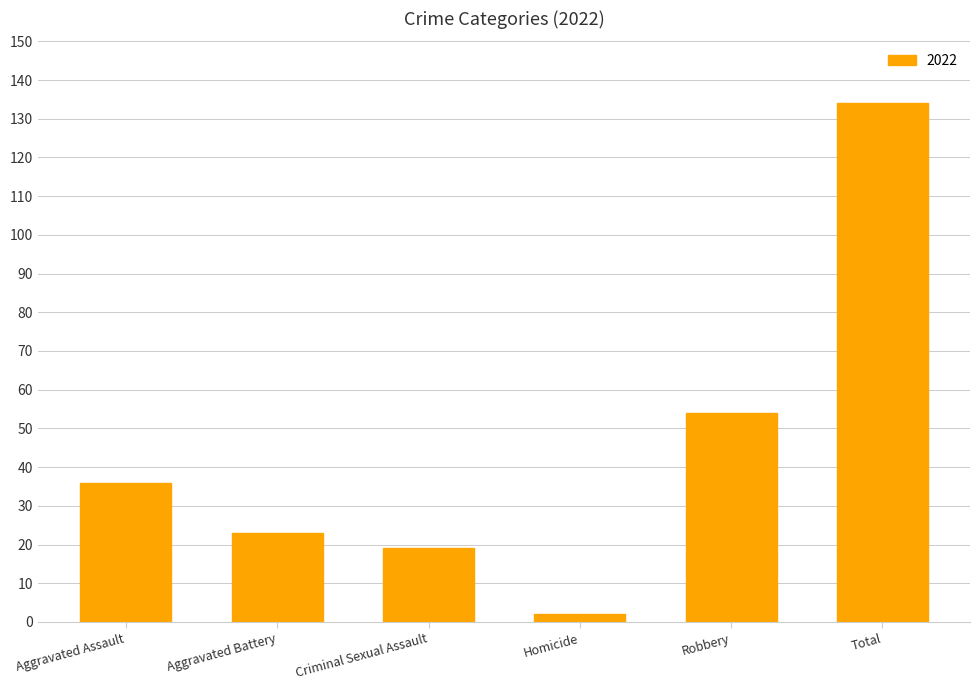

Which label corresponds to the largest value in the chart?

Total